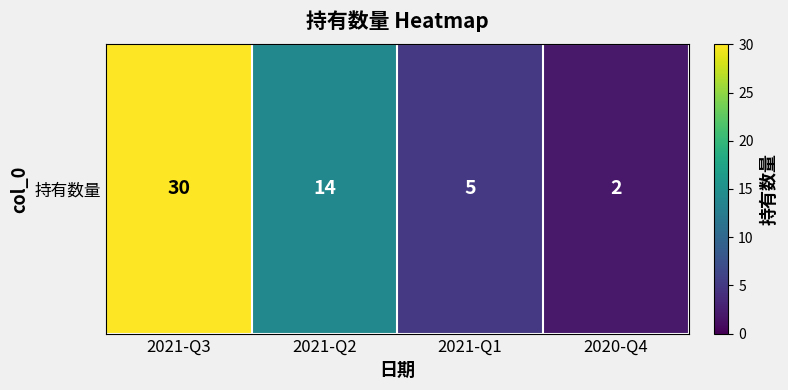

What is the sum of the values at 2021-Q2 and 2021-Q1?

19